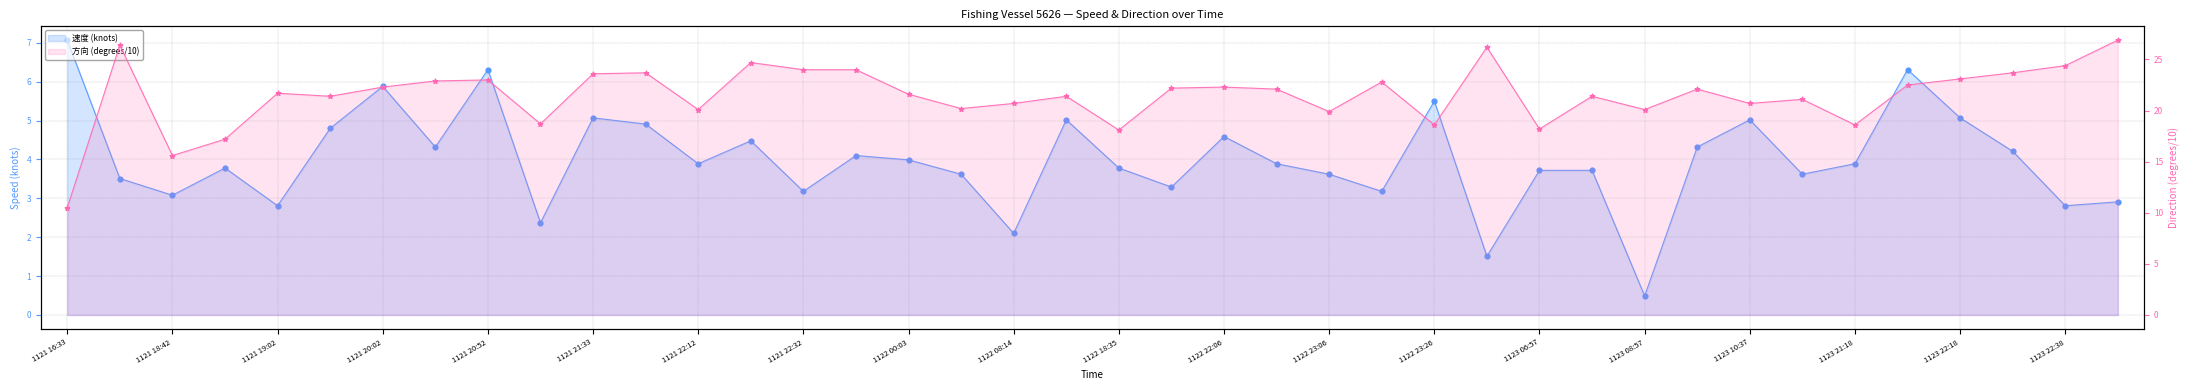

What are all the series names shown in the legend?

速度 (knots), 方向 (degrees/10)